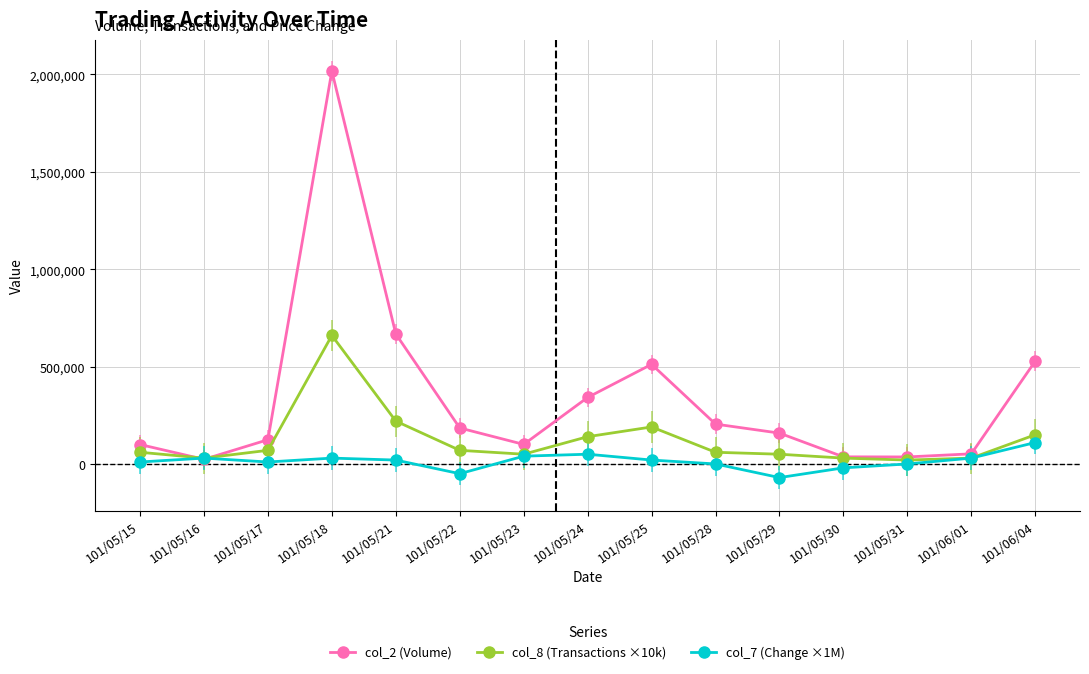

How many categories are shown in the chart?

15